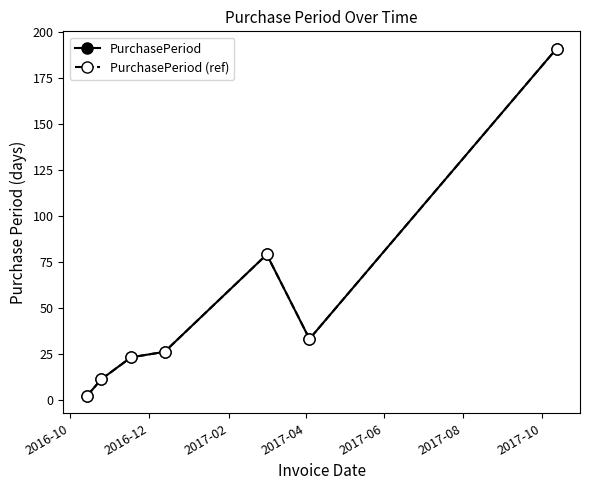

Does the chart have visible grid lines?

No